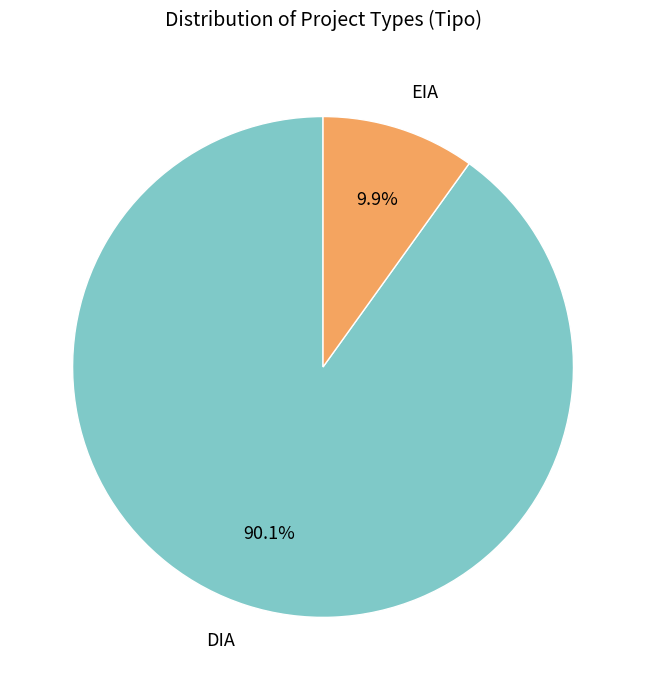

To the nearest percent, what percentage of the pie is DIA?

90%